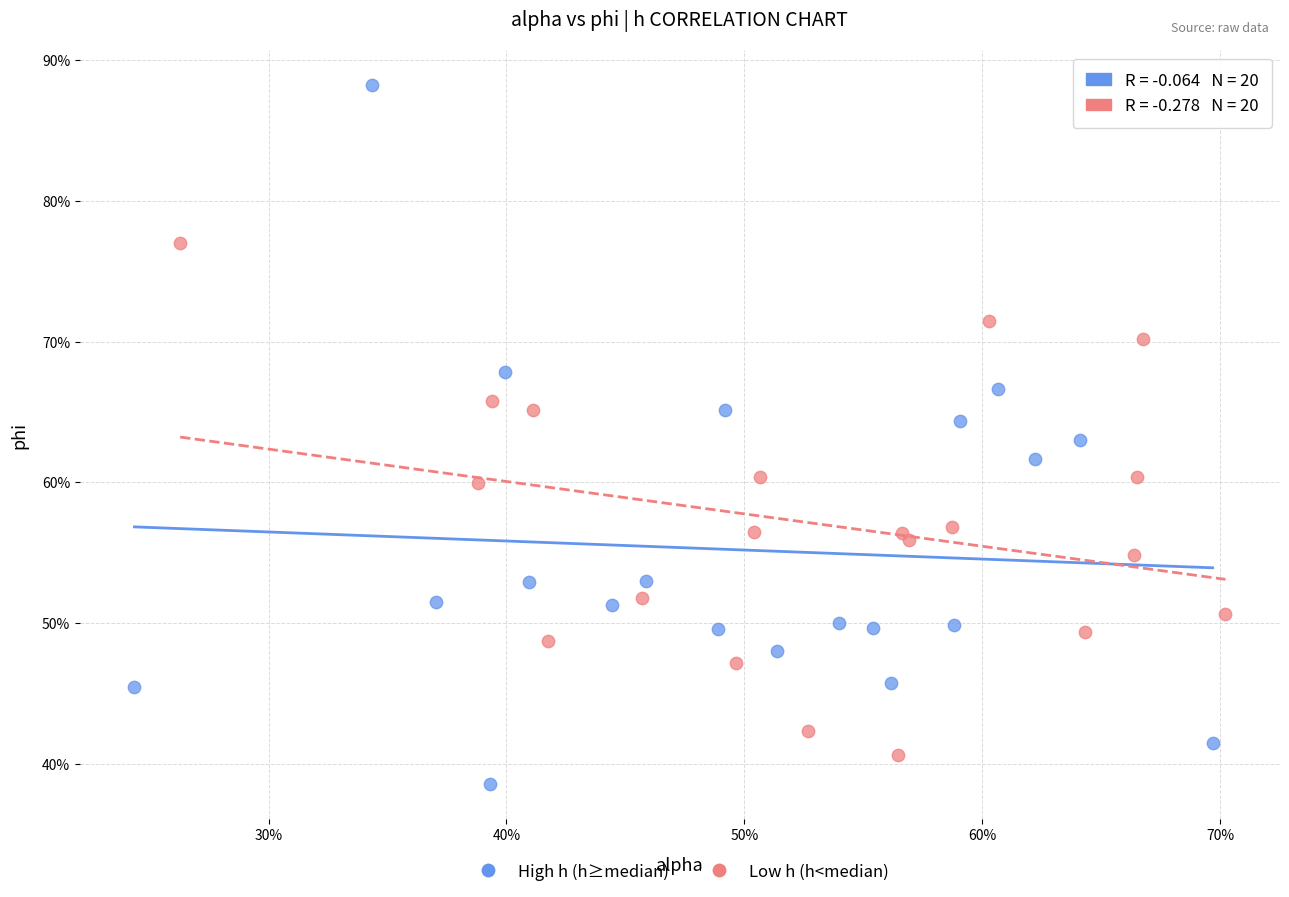

Which series reaches the minimum Y coordinate?

High h (h≥median)